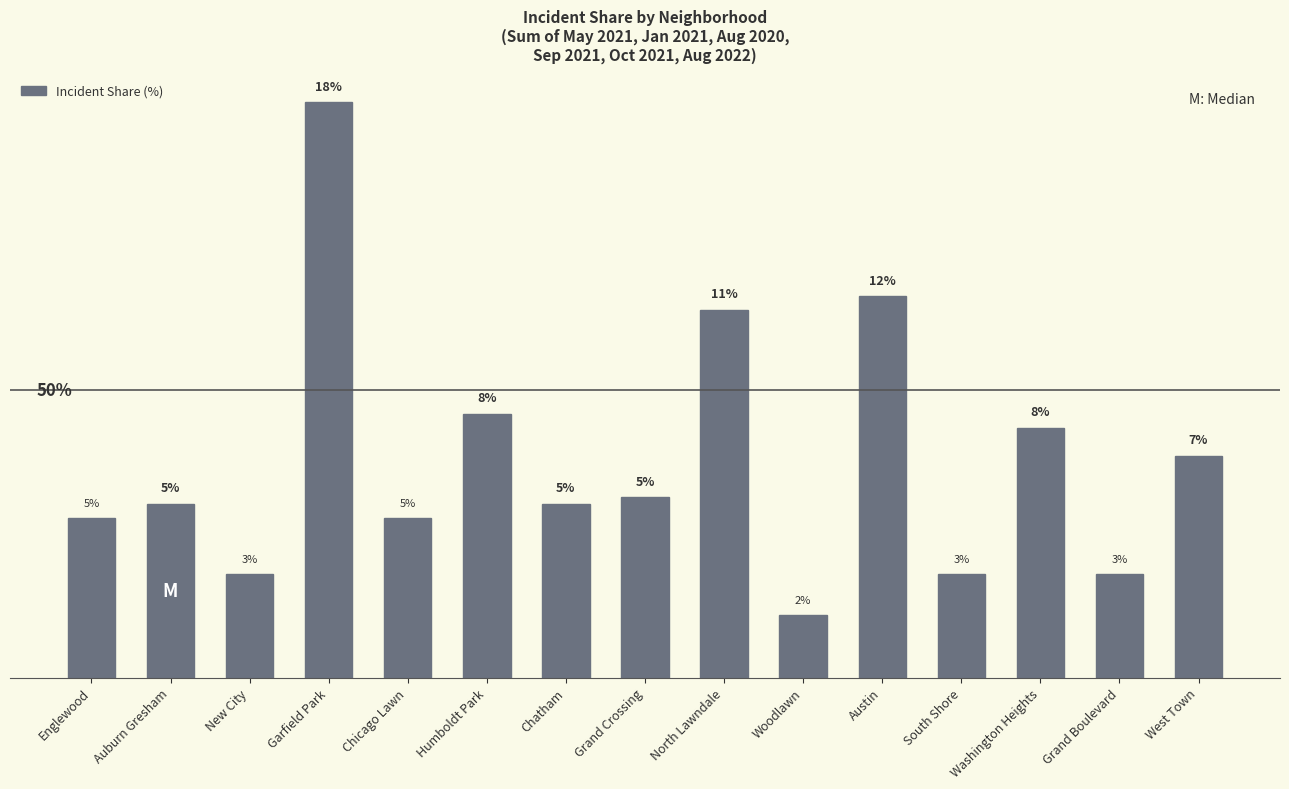

What is the label of the 9th bar from the left?

North Lawndale